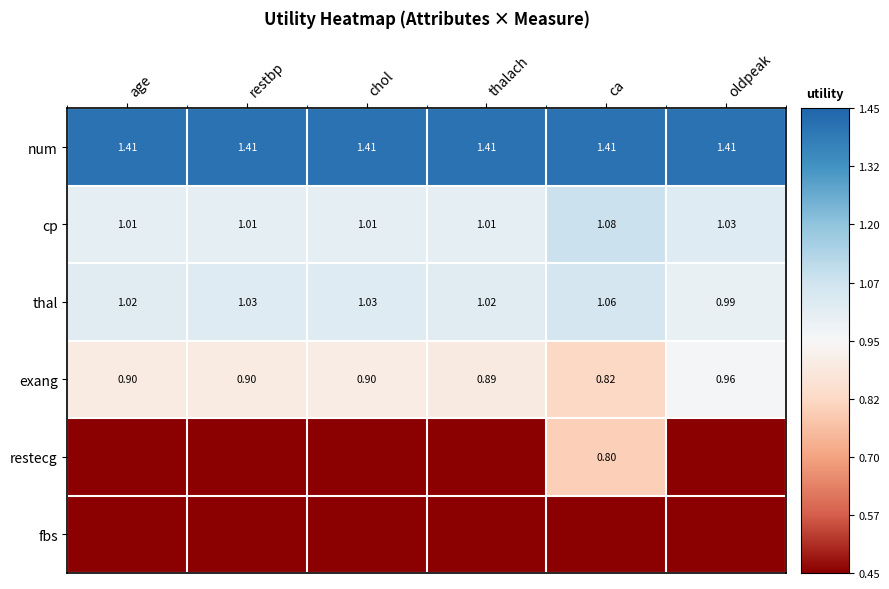

Where is exang nearest to the value 0?

ca